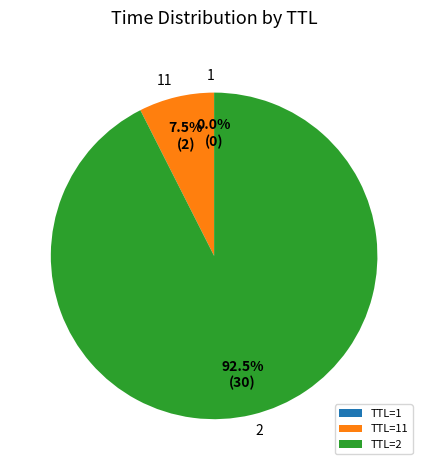

Which category has the biggest portion of the pie?

TTL=2